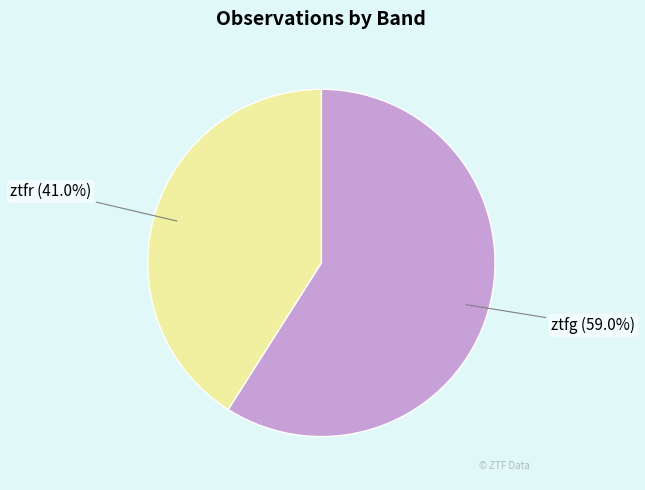

Is there any slice that represents more than half of the pie?

Yes